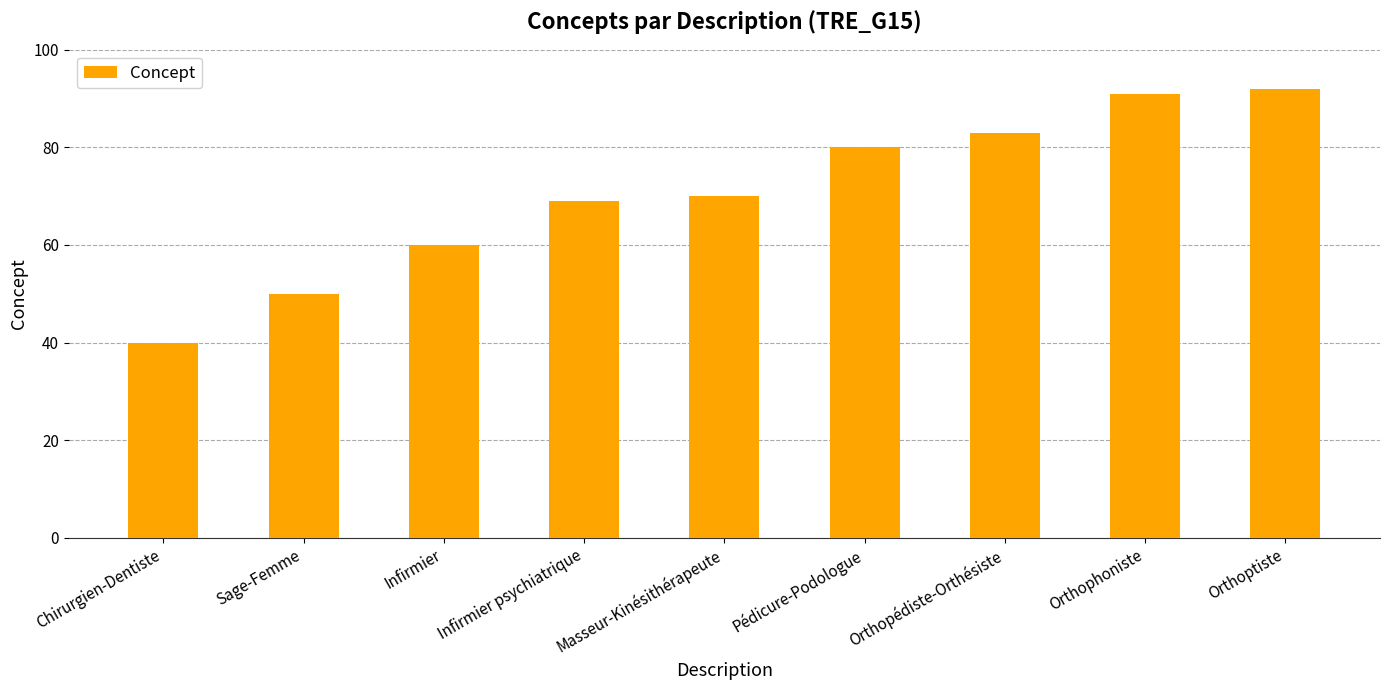

Reading left to right, extract all data points from this chart.

Chirurgien-Dentiste=40	Sage-Femme=50	Infirmier=60	Infirmier psychiatrique=69	Masseur-Kinésithérapeute=70	Pédicure-Podologue=80	Orthopédiste-Orthésiste=83	Orthophoniste=91	Orthoptiste=92